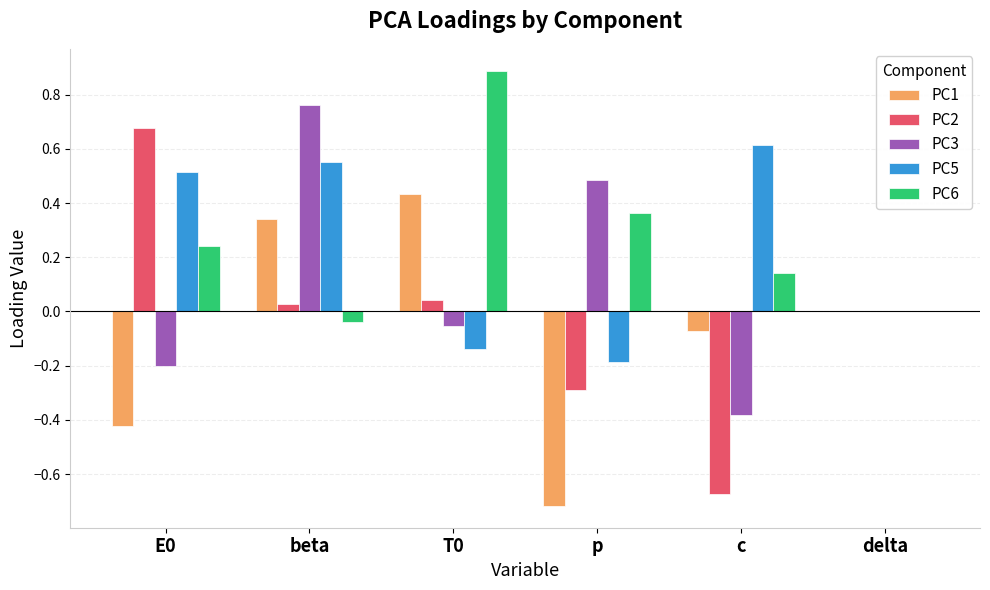

Which category has the highest value in the PC5 series?

c